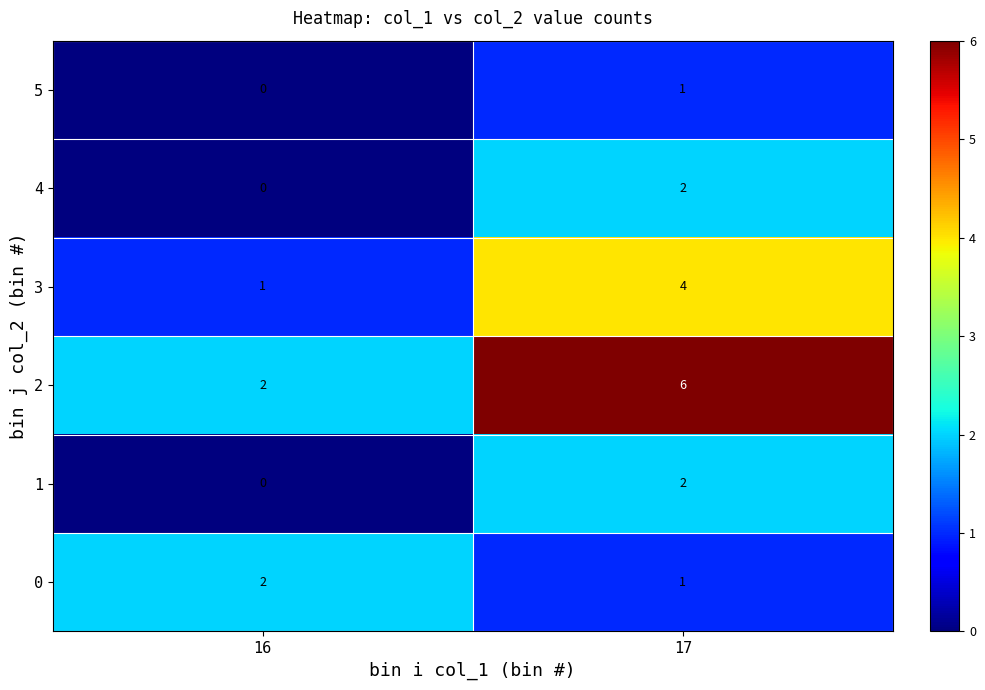

Reading left to right, transcribe all the data shown in this chart.

5: 16=0	17=1
4: 16=0	17=2
3: 16=1	17=4
2: 16=2	17=6
1: 16=0	17=2
0: 16=2	17=1